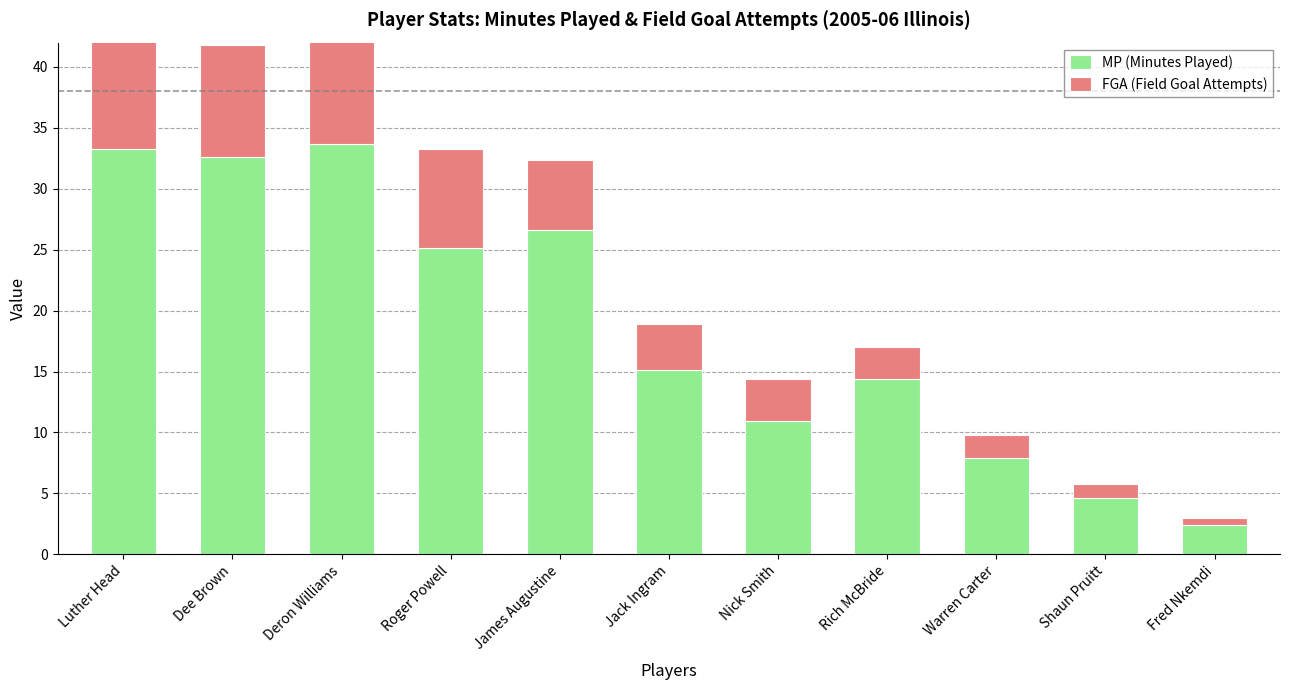

Which category has the lowest value across all series?

Fred Nkemdi